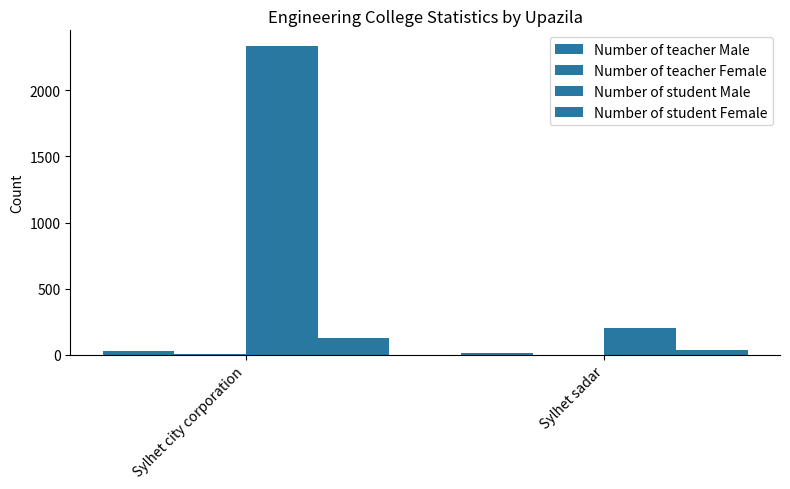

Reading right to left, list all the values displayed in this chart.

Number of teacher Male: 14	30
Number of teacher Female: 3	4
Number of student Male: 205	2335
Number of student Female: 37	124